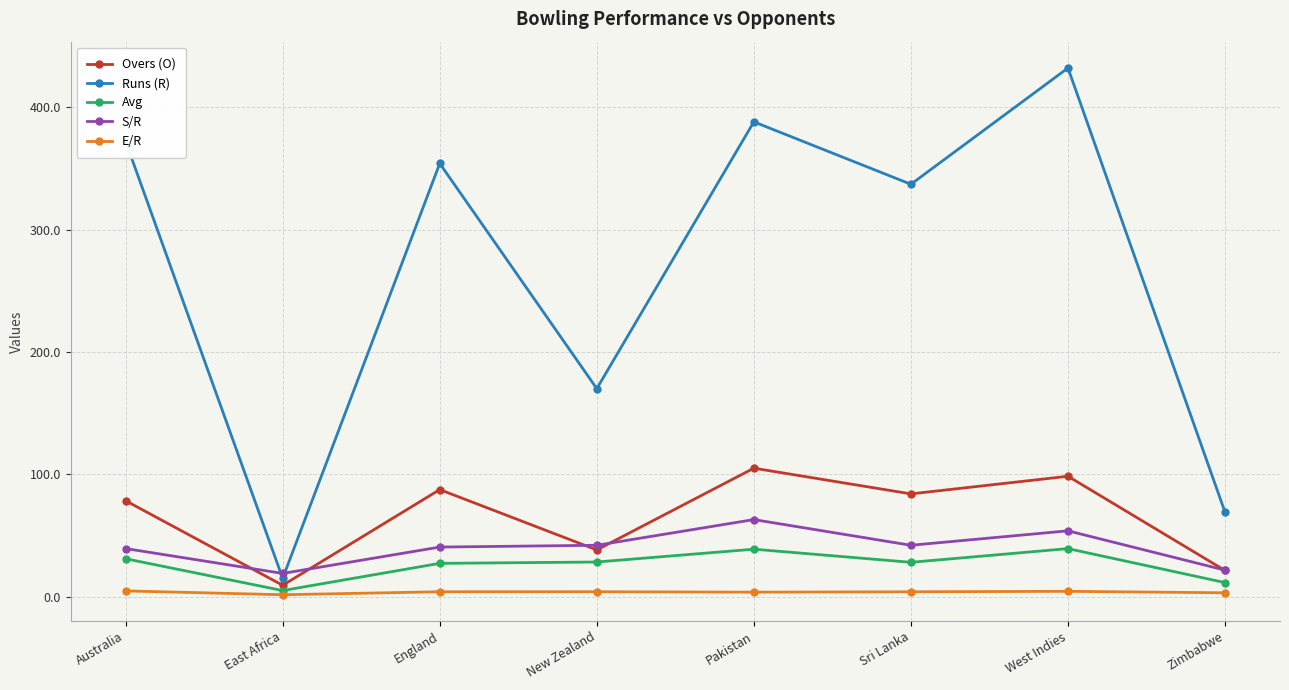

True or false: E/R has more than 0 interior local peaks.

True